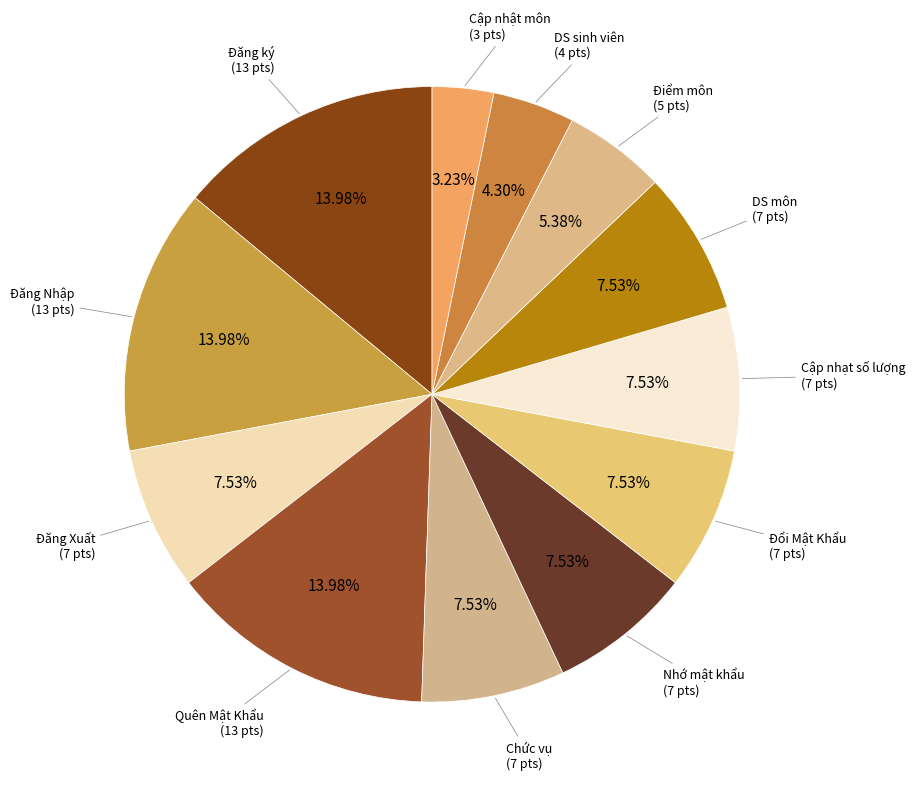

Count the number of slices in the pie.

12